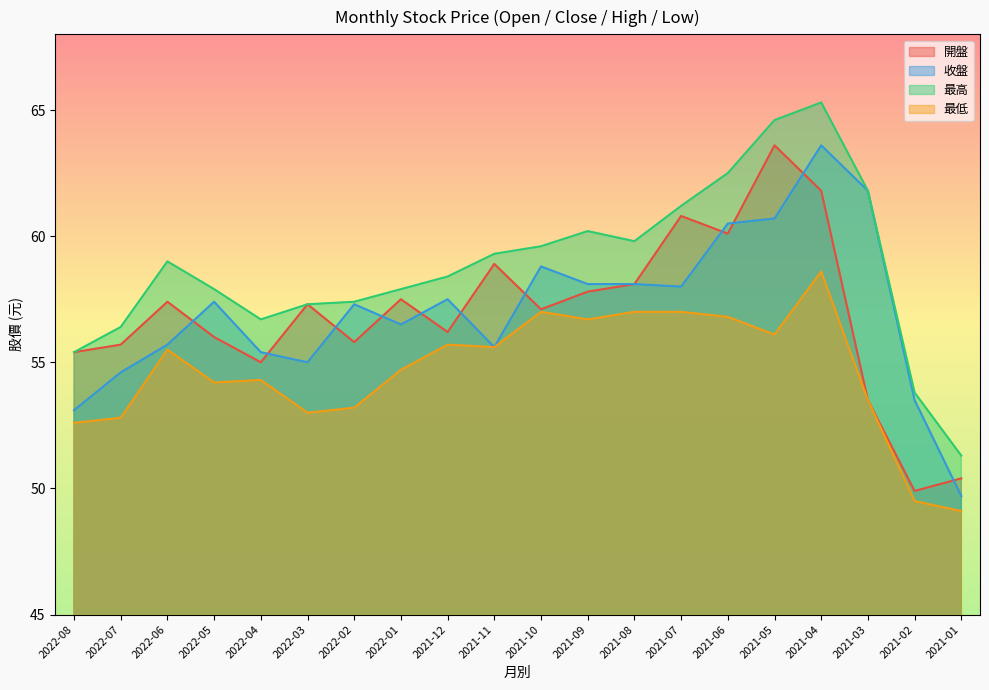

Which series has the largest range (max minus min)?

最高